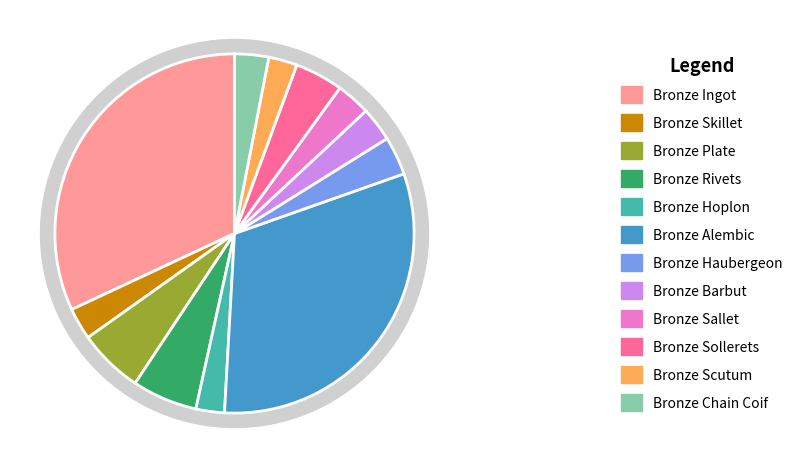

What is the smallest slice in the pie chart?

Bronze Hoplon